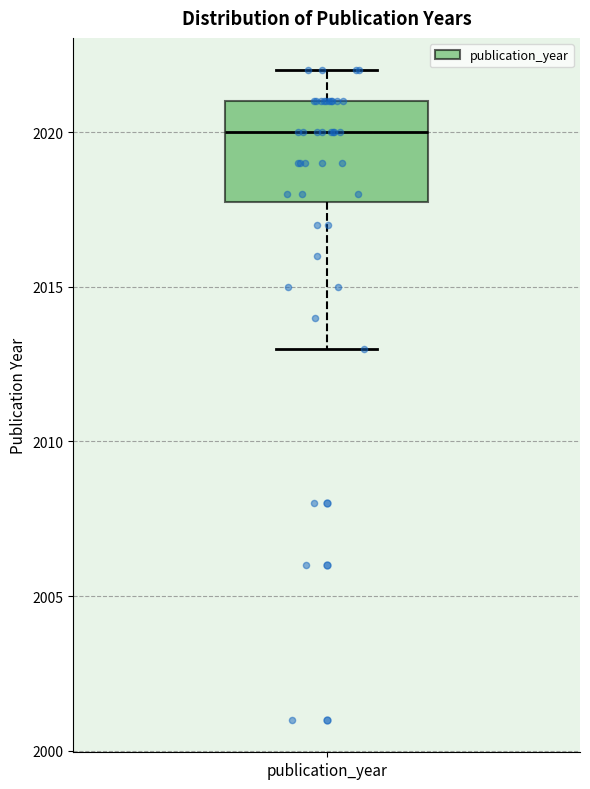

Read this box plot against the y-axis: the position of the median line, the range covered by the box, and the ends of both whiskers. The values are not printed on the chart, so give them approximately, as read against the axis.

median 2020, box 2018 to 2021, whiskers 2013 to 2022